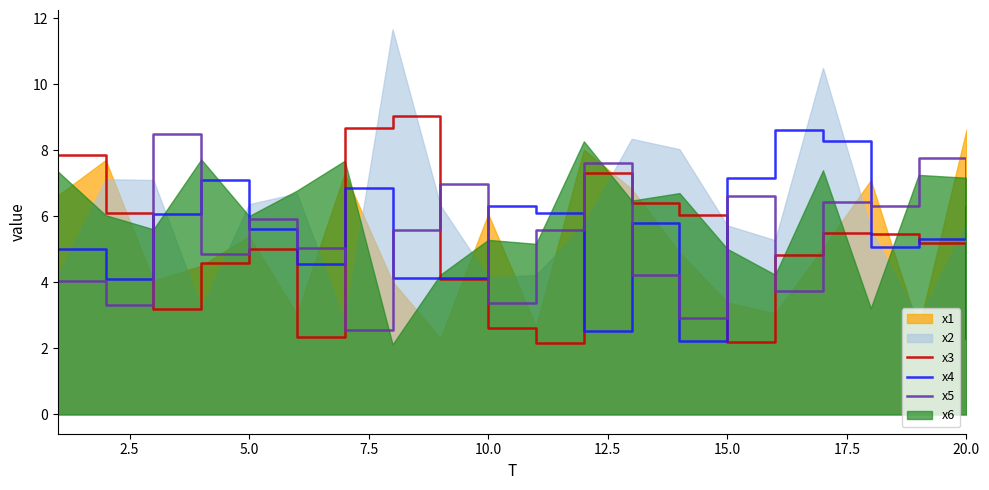

What is the minimum value for x4?

2.2